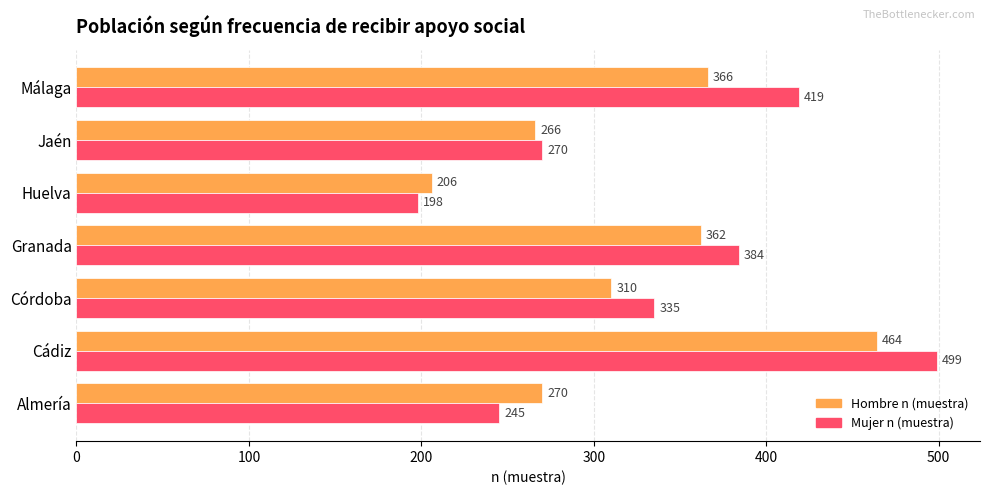

What is the difference between the second highest and minimum values in the Hombre n (muestra) series?

160